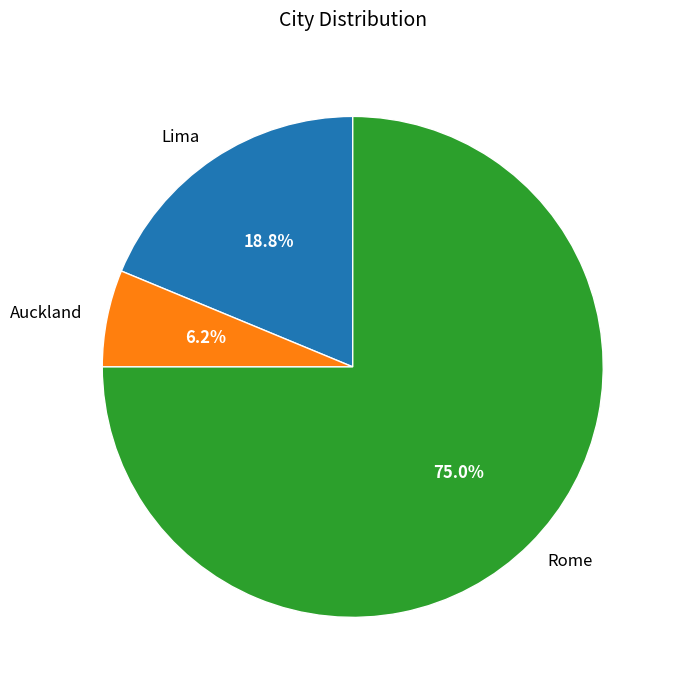

Which category has the smallest portion of the pie?

Auckland